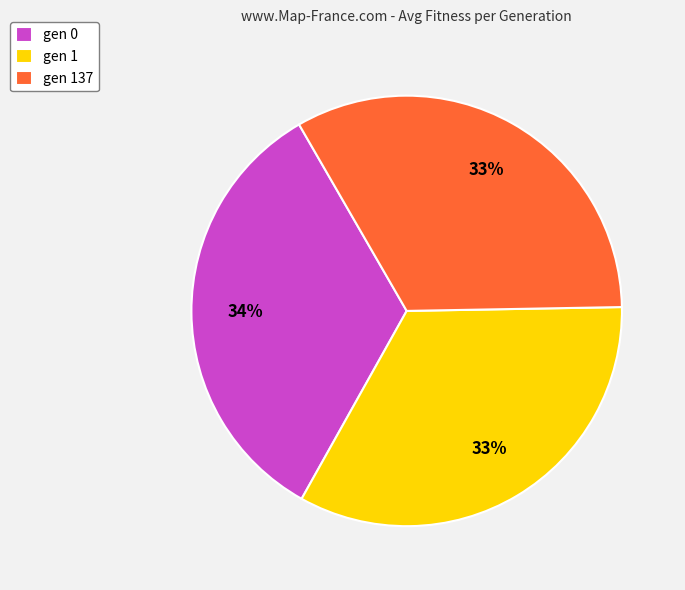

How many segments does this pie chart have?

3